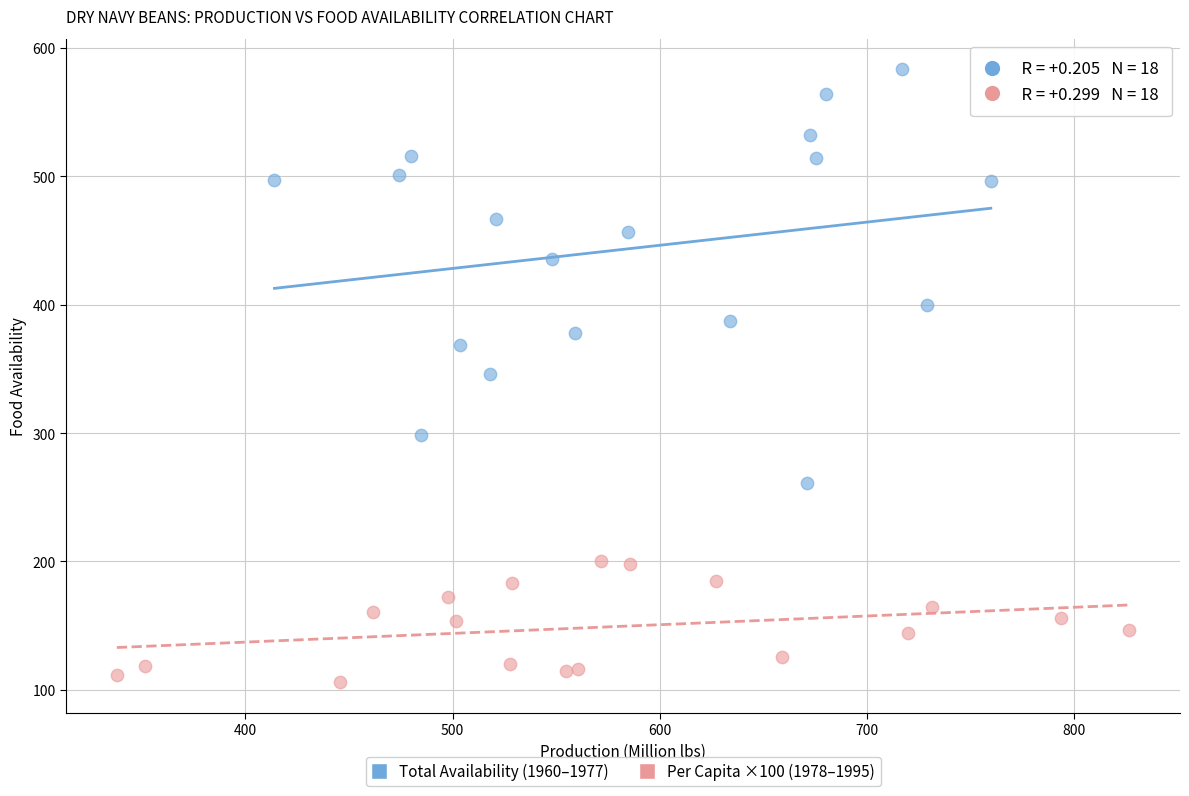

Which series reaches the maximum Y coordinate?

Total Availability (1960–1977)